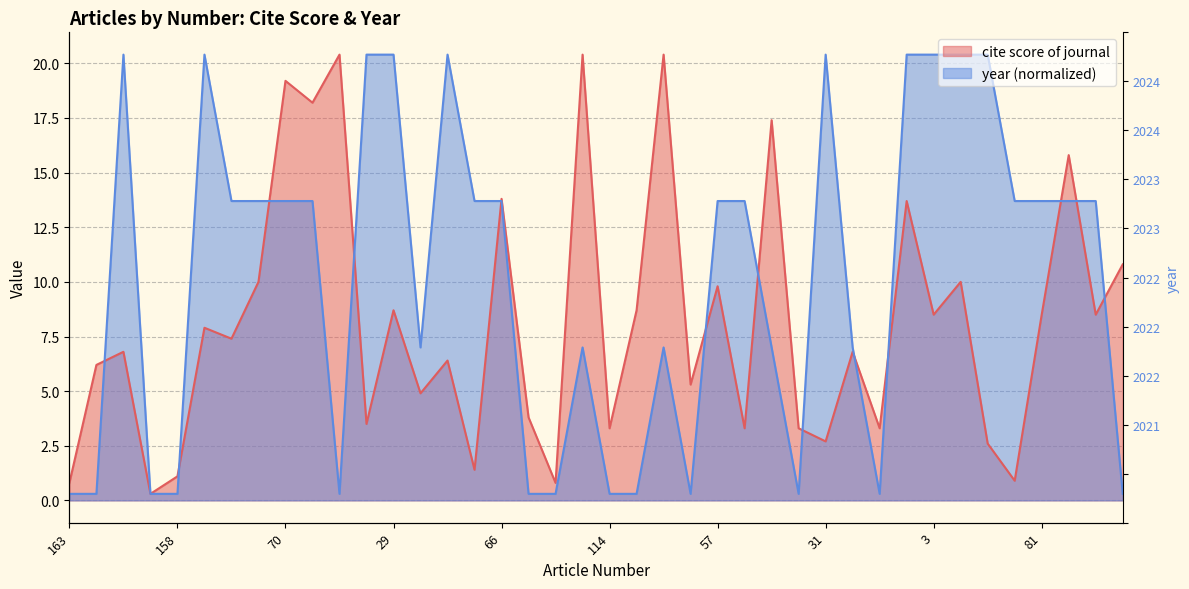

Which series ends up on top after the final intersection of year and cite score of journal?

cite score of journal